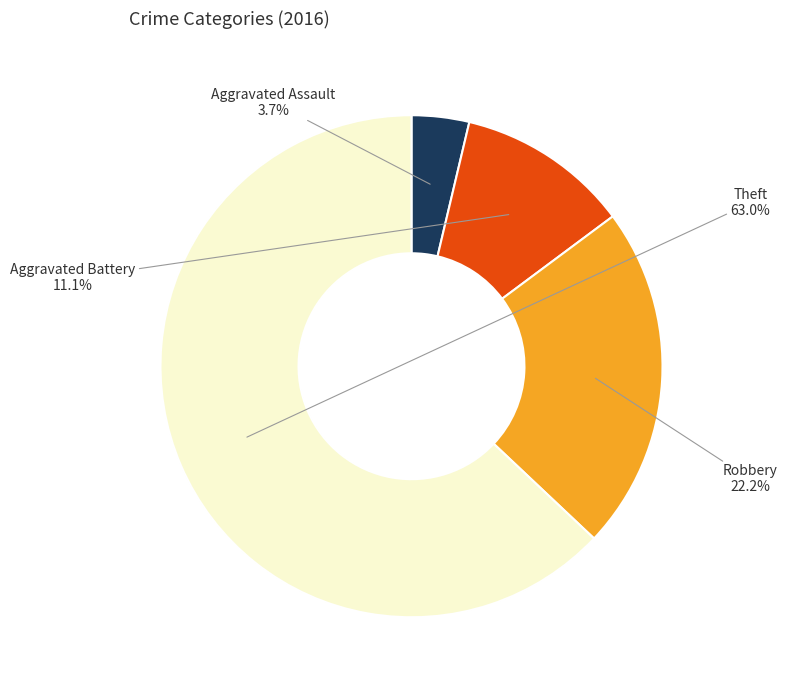

True or false: Robbery accounts for 22% of the total.

True